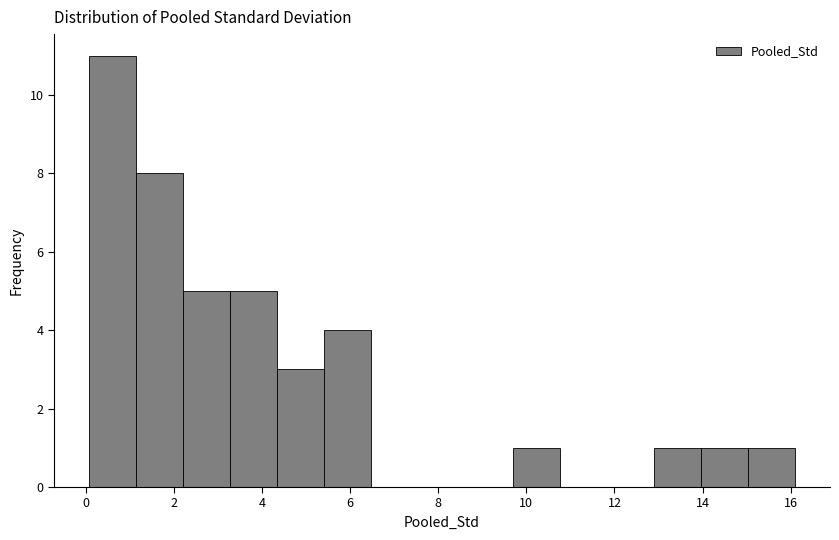

Over which range of the x-axis is the bar tallest?

0.0 to 1.2